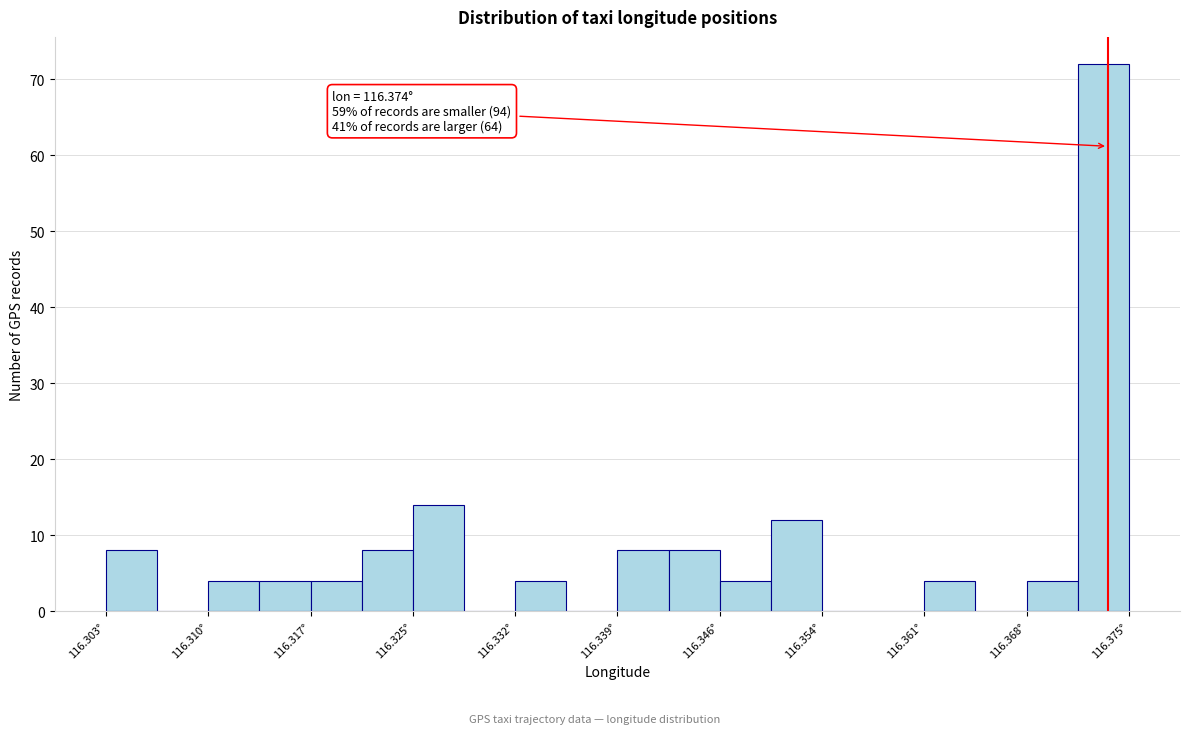

Read against the x-axis, roughly where is the centre of the tallest bar?

116.374